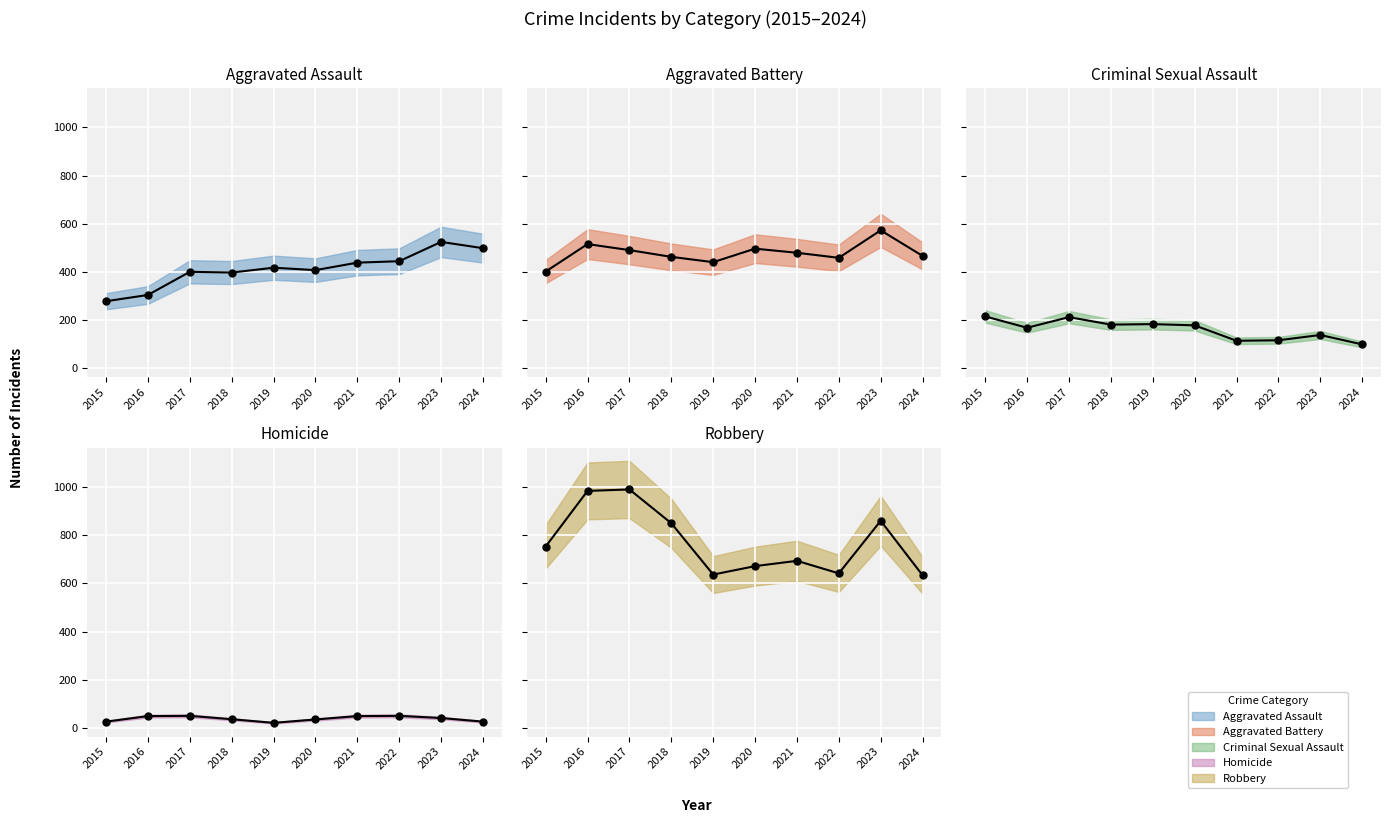

True or false: Robbery (midline) and Aggravated Battery (midline) cross at least once.

False